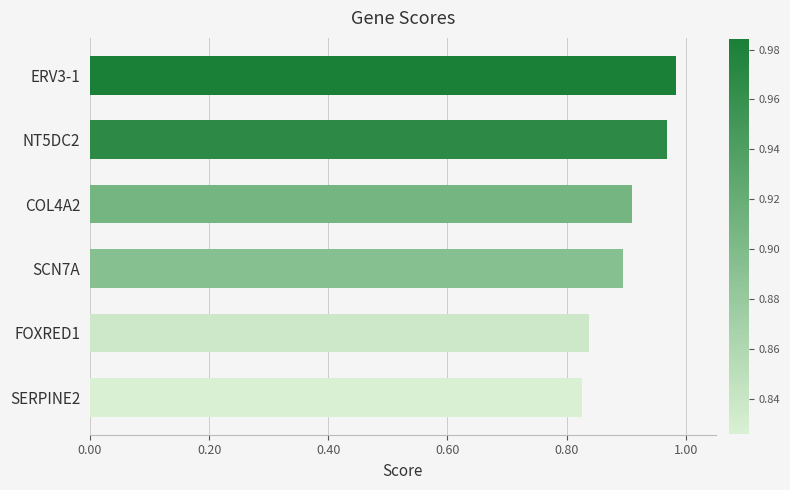

At which category does the chart reach its minimum across all series?

SERPINE2